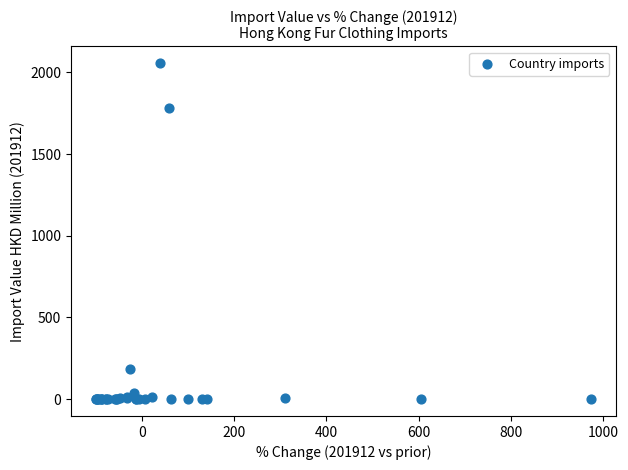

What Y value in the scatter plot is closest to 1028?

1782.5